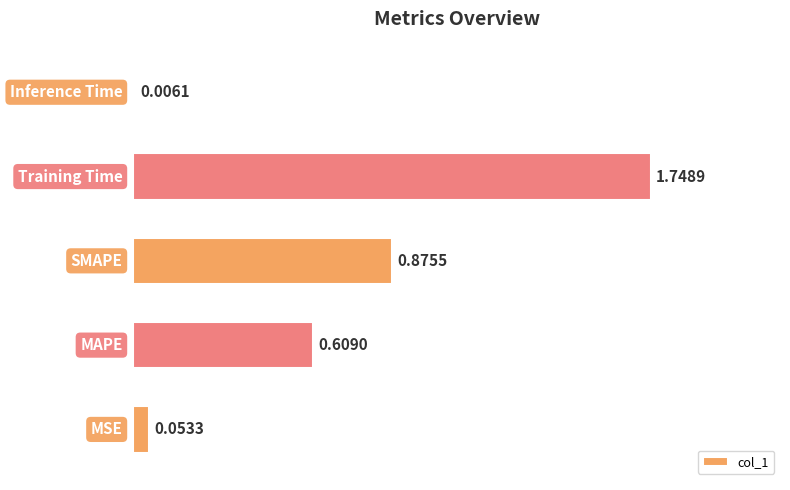

What is the sum of all values?

3.3